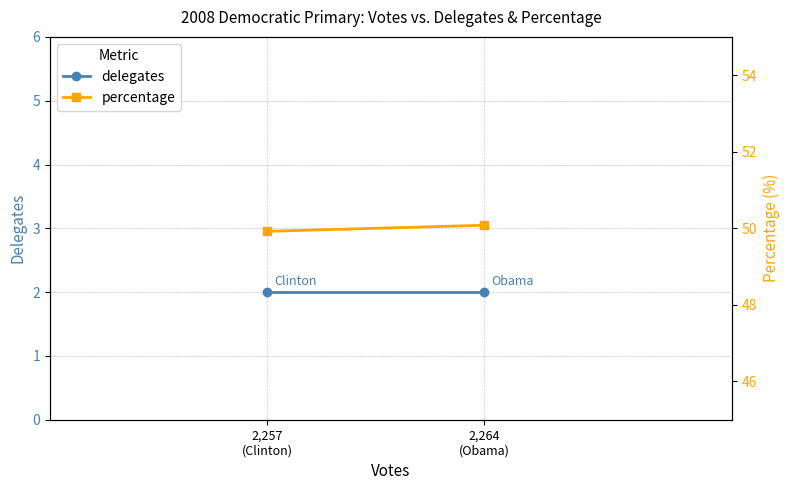

Is it true that percentage equals 25.6 at 2,257
(Clinton)?

False